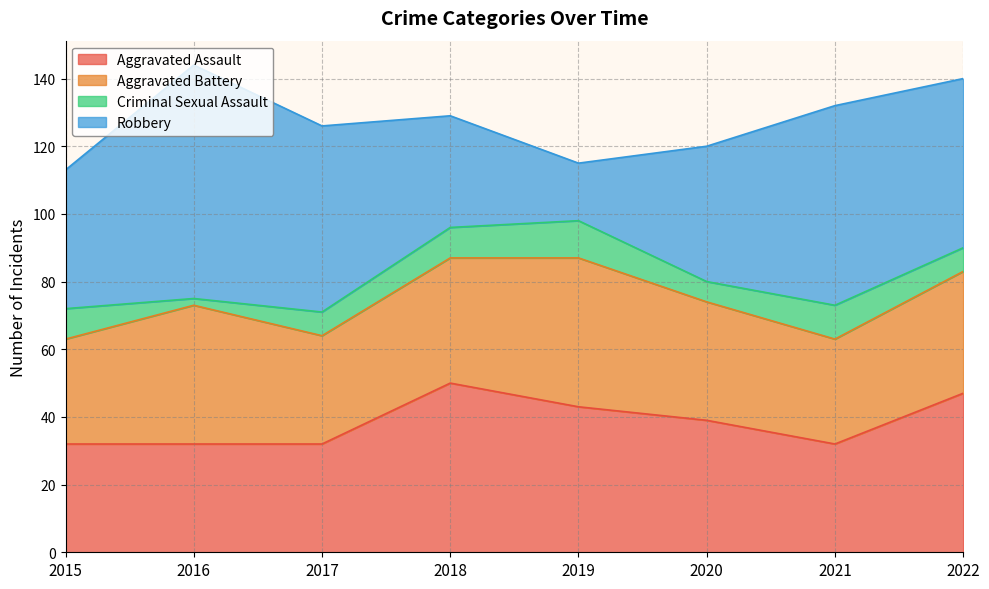

Rank the series at 2021 from lowest to highest value.

Criminal Sexual Assault, Aggravated Battery, Aggravated Assault, Robbery